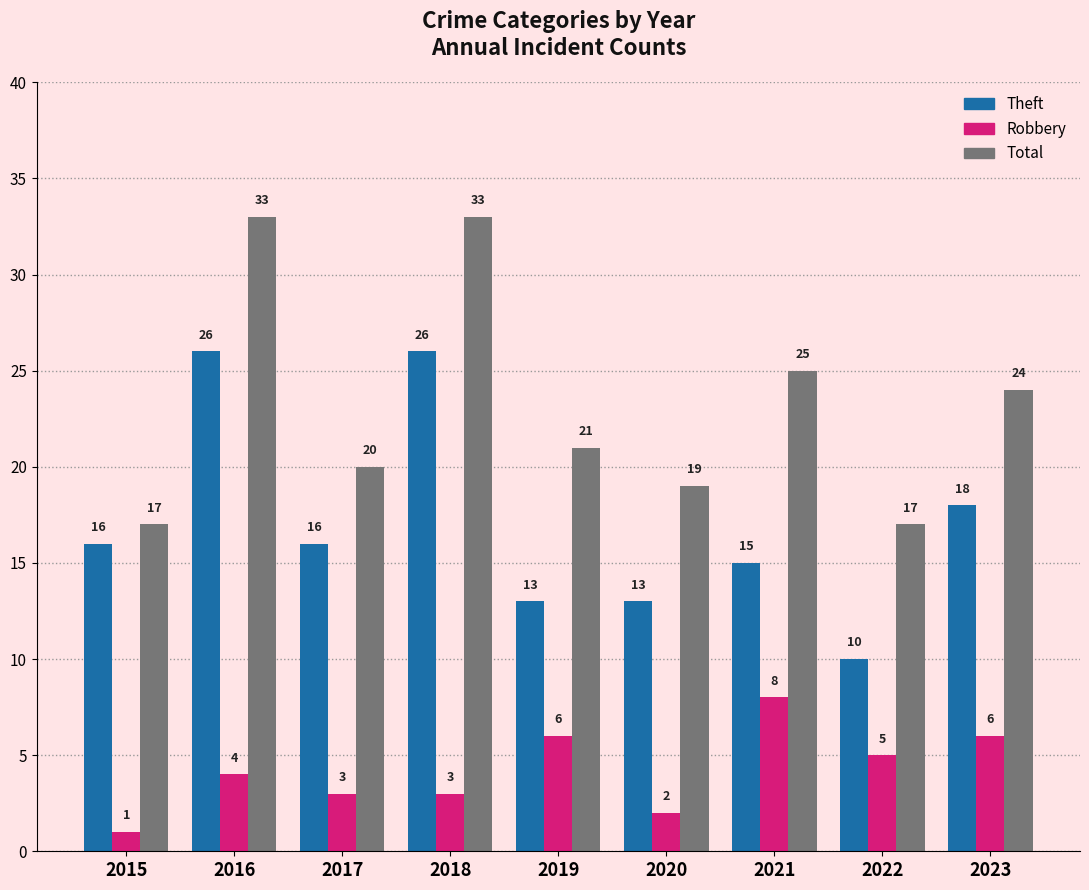

What is the value of the Total bar at the 7th from the left?

25